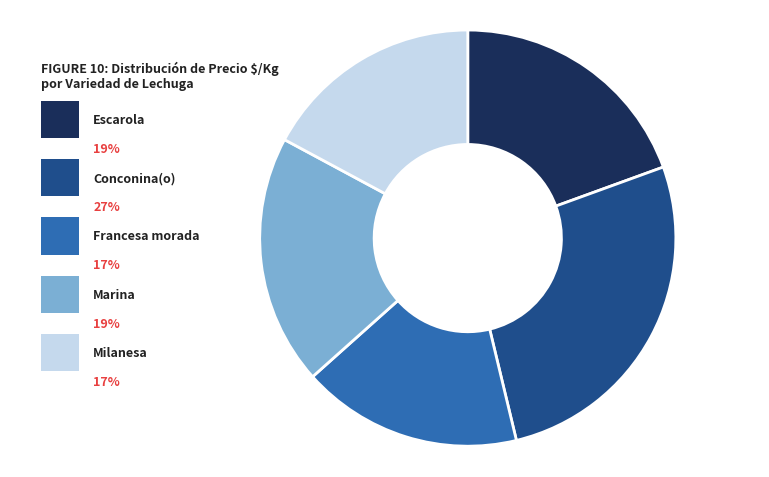

How many slices are in this pie chart?

5